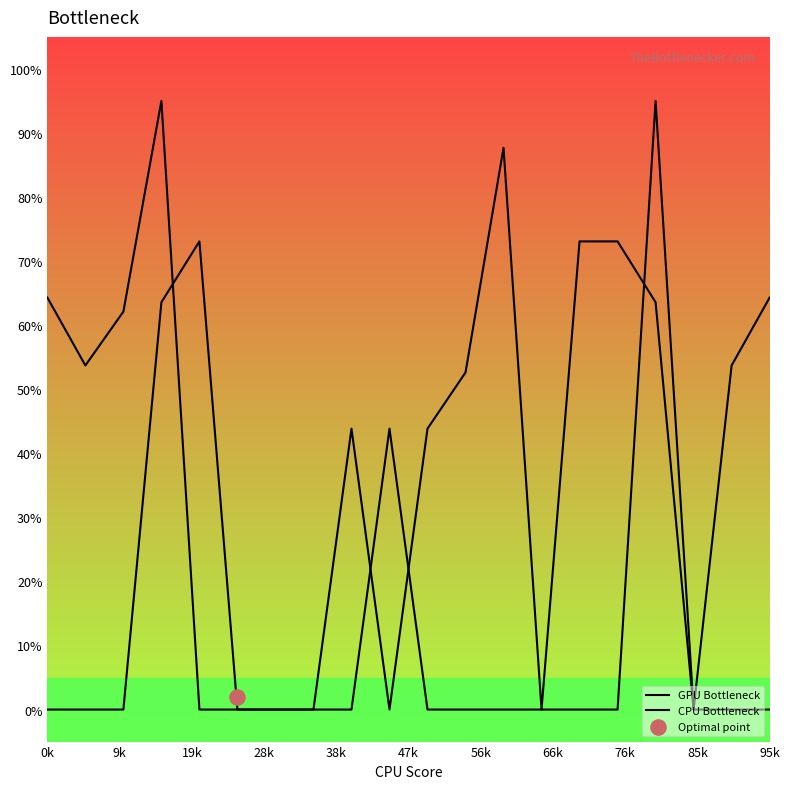

At how many categories does at least one series exceed 65?

6